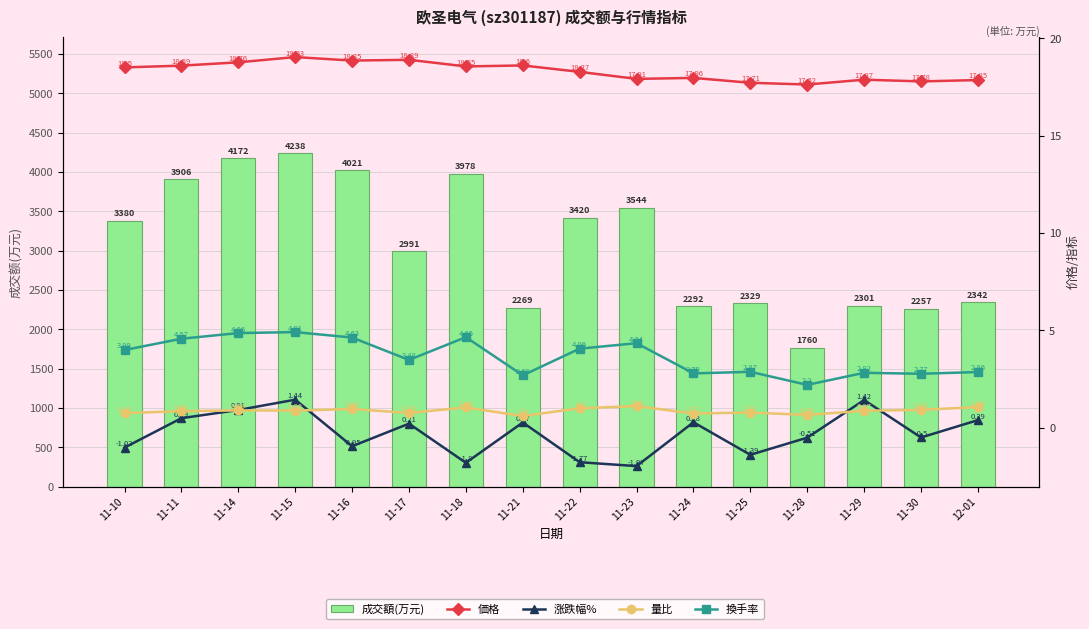

The value of 成交額(万元) at 11-11 is 6763.3. True or false?

False